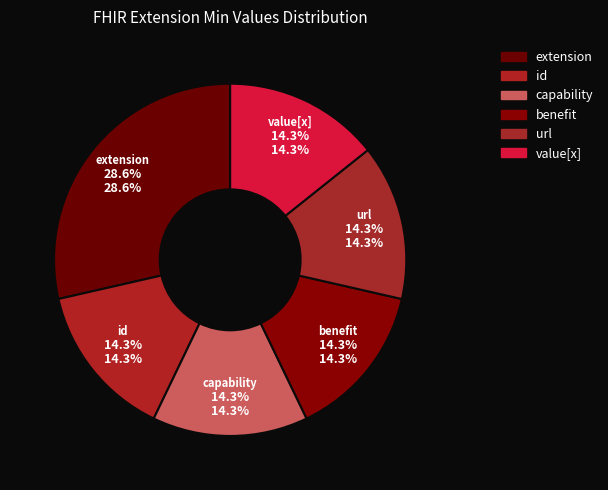

To the nearest percent, what portion does Extension.url represent?

14%